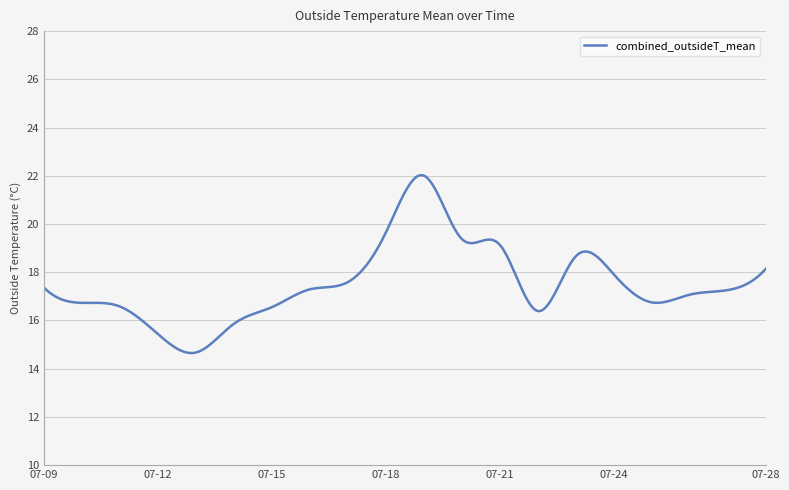

What is the minimum value shown in the chart?

14.6